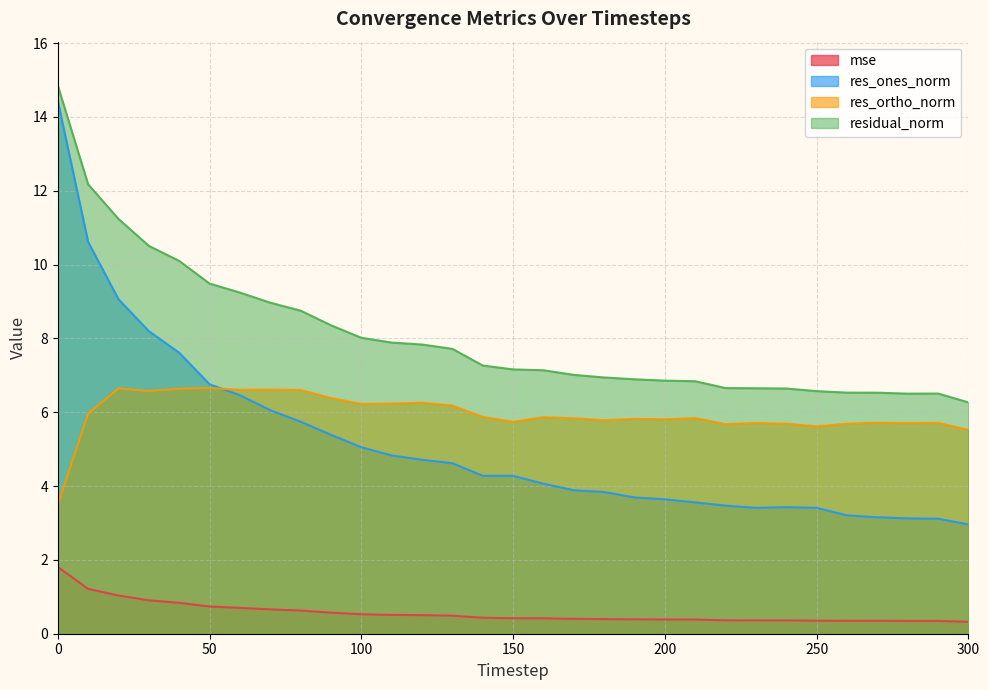

Rank the series by their maximum value, from lowest to highest.

mse, res_ortho_norm, res_ones_norm, residual_norm